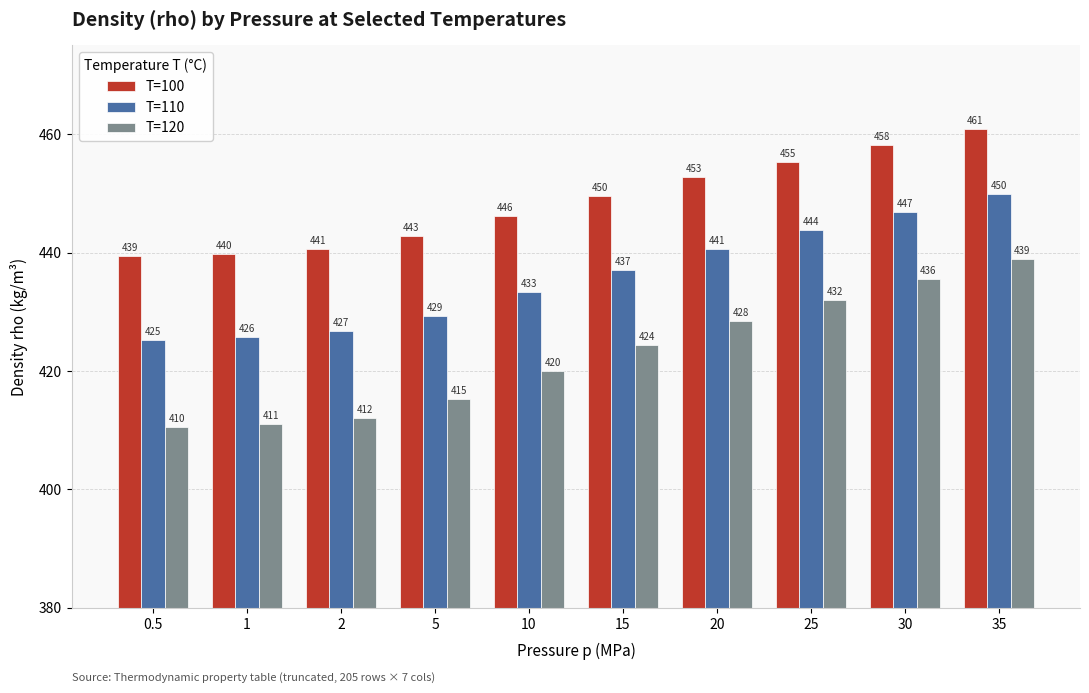

At how many categories does at least one series exceed 442?

7